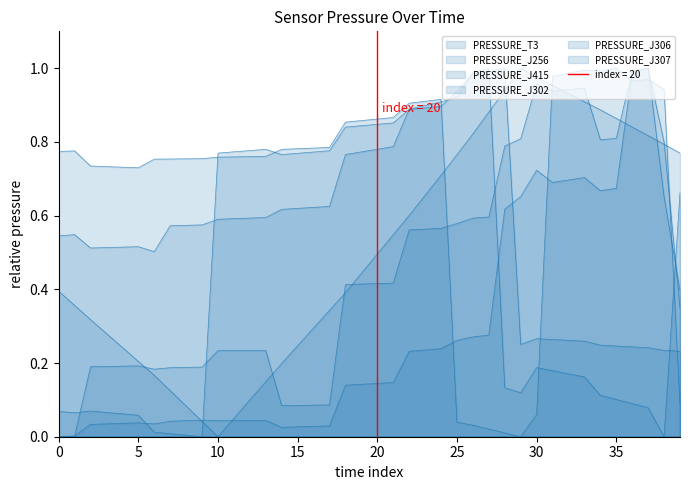

How many data points in PRESSURE_J307 are above 0?

39